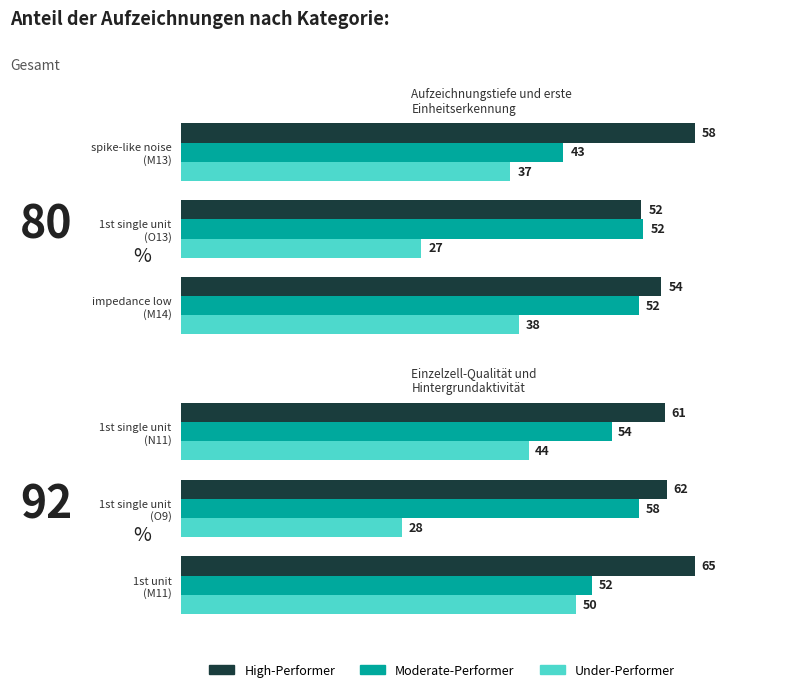

True or false: Under-Performer has a value of 70.5 at 1st unit (M11).

False